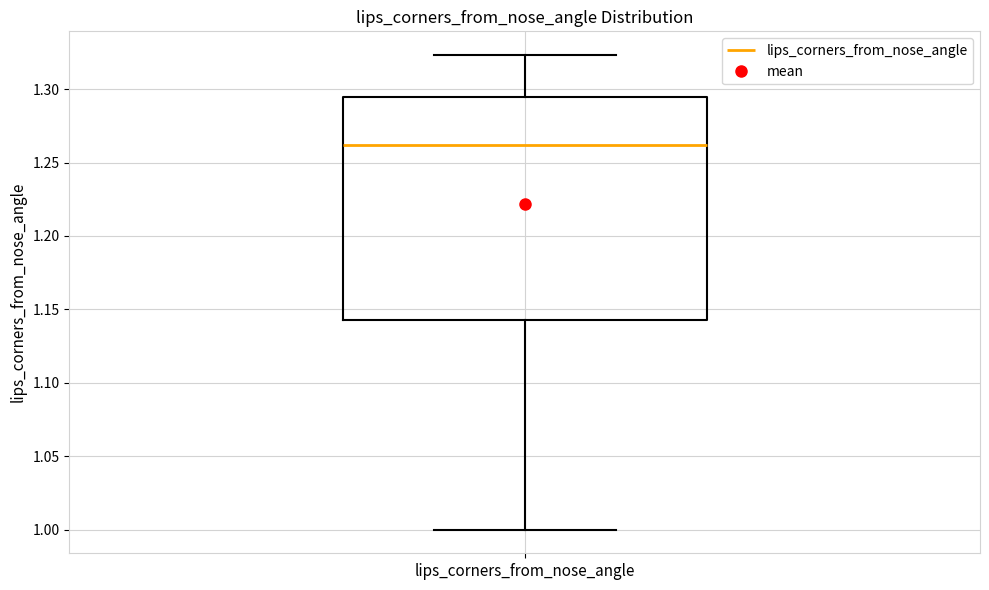

Read this box plot against the y-axis: the position of the median line, the range covered by the box, and the ends of both whiskers. The values are not printed on the chart, so give them approximately, as read against the axis.

median 1.260, box 1.145 to 1.295, whiskers 1.000 to 1.325